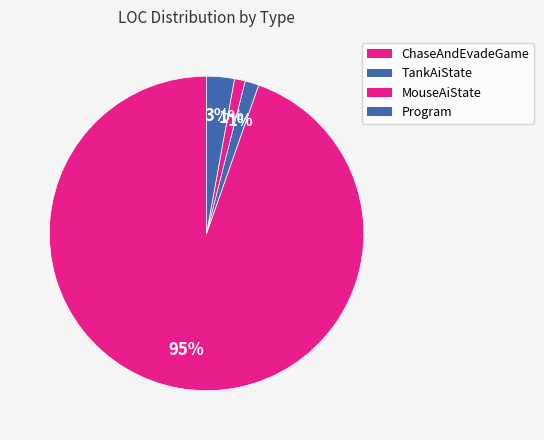

True or false: ChaseAndEvadeGame accounts for 95% of the total.

True